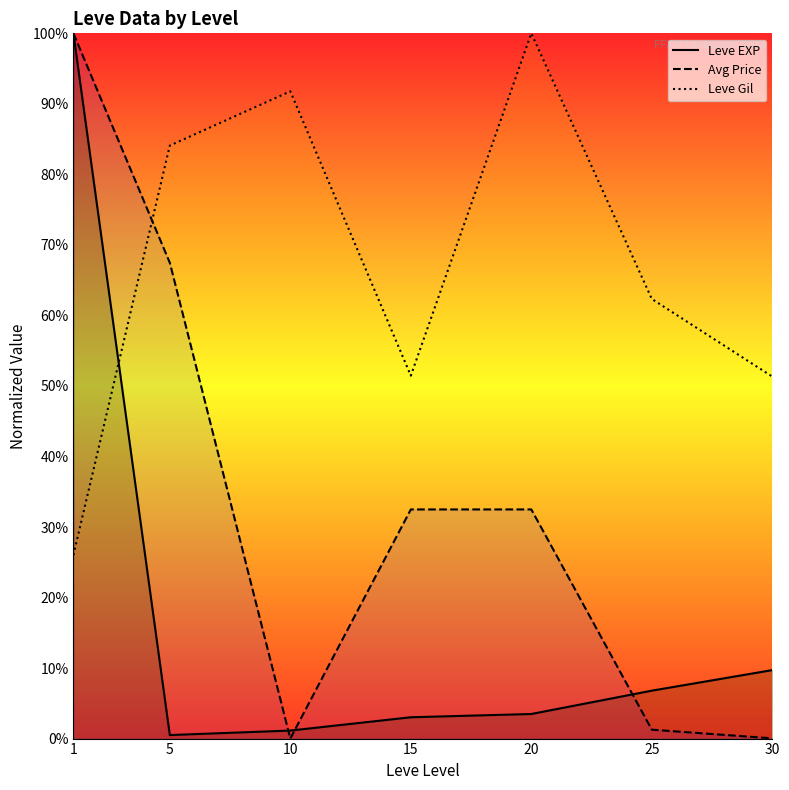

In Leve EXP, how many points are lower than both neighbors (excluding endpoints)?

1